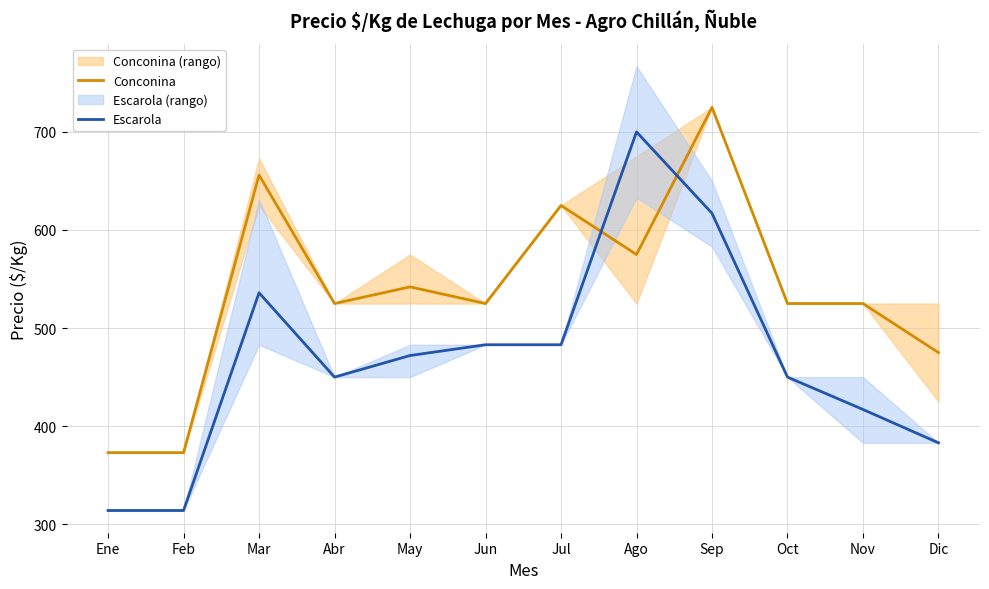

Where is Escarola nearest to the value 507?

Jun